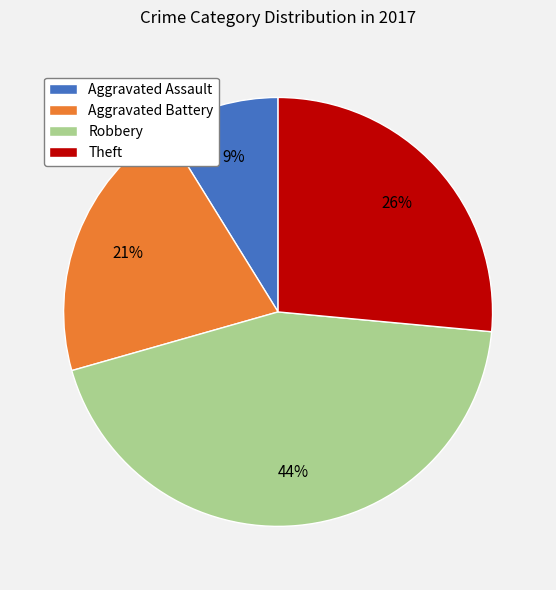

Approximately how many times larger is the value at Aggravated Battery compared to Theft?

0.8